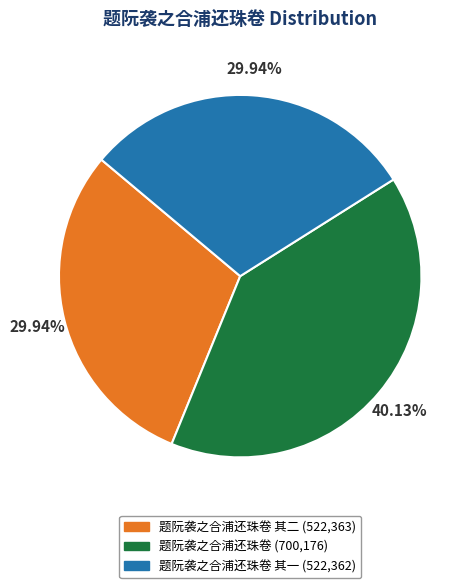

Is there a majority slice in this chart?

No